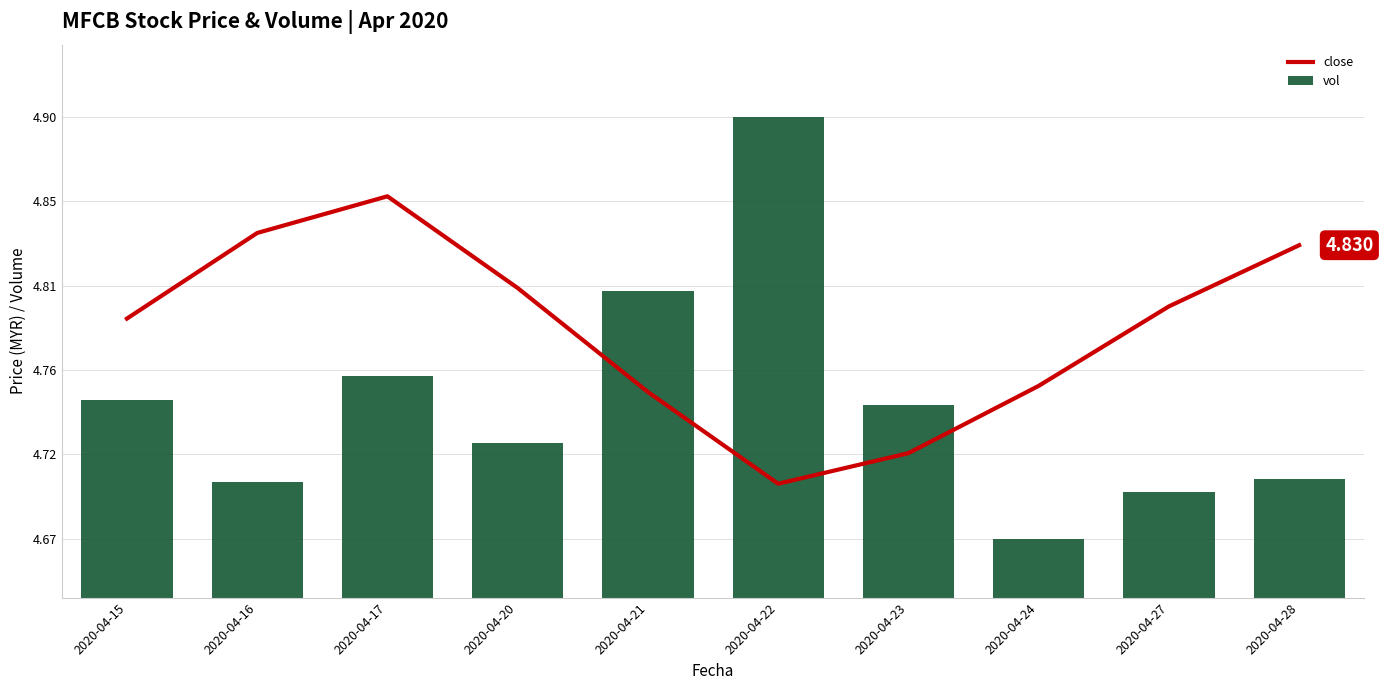

Is the value of vol at 2020-04-24 greater than the value of close at 2020-04-28?

No